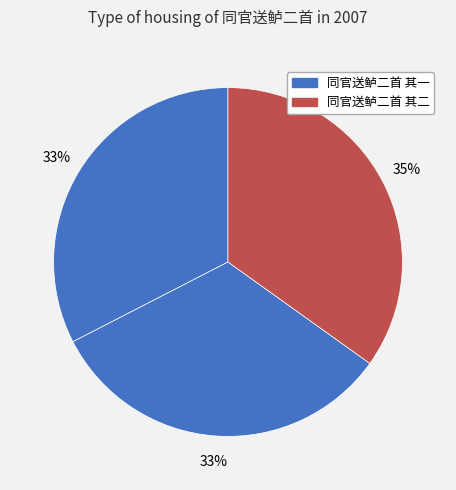

Count the number of slices in the pie.

3